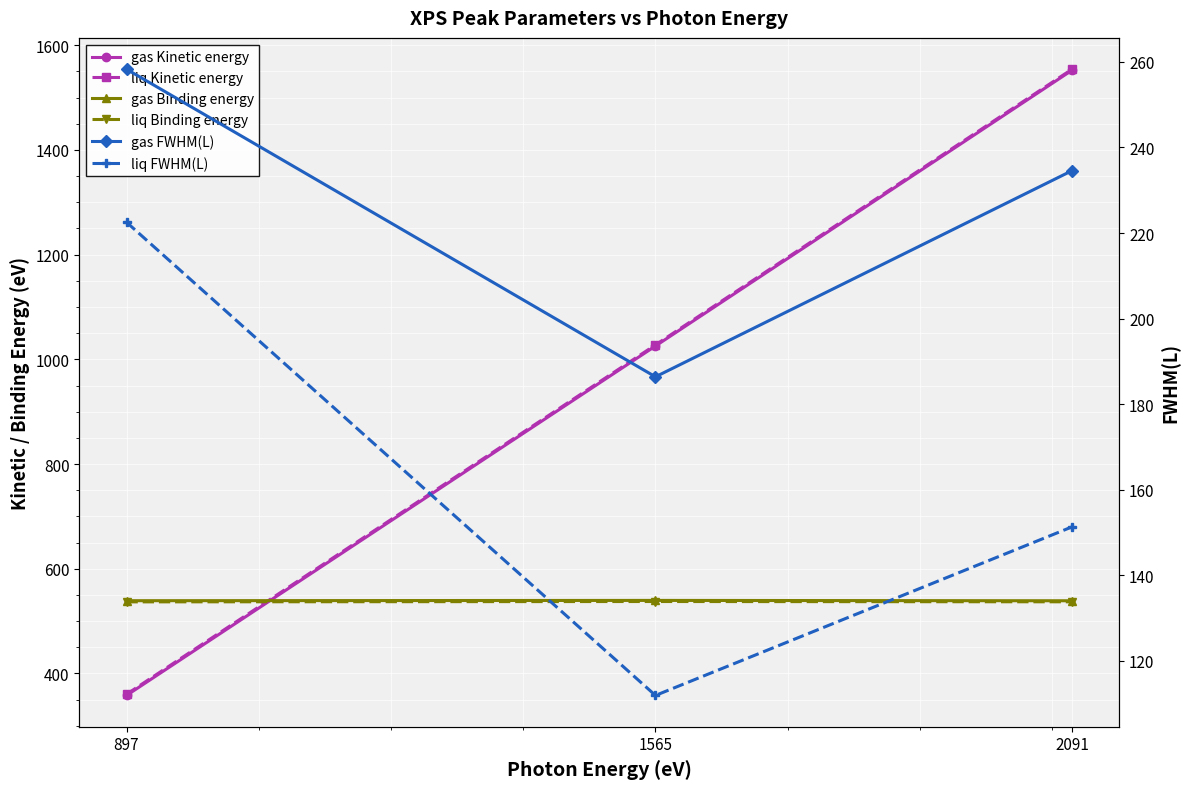

Which category has the lowest value in the liq FWHM(L) series?

1565